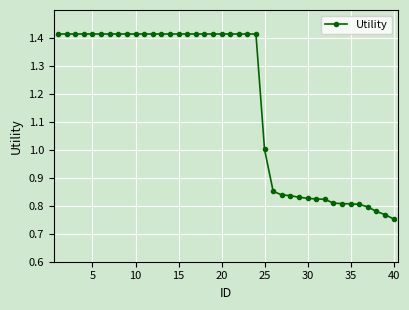

How many lines are shown in the chart?

1